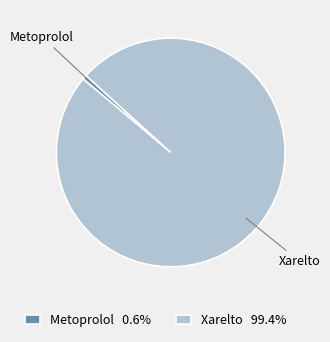

Rank the categories by value from lowest to highest.

Metoprolol, Xarelto